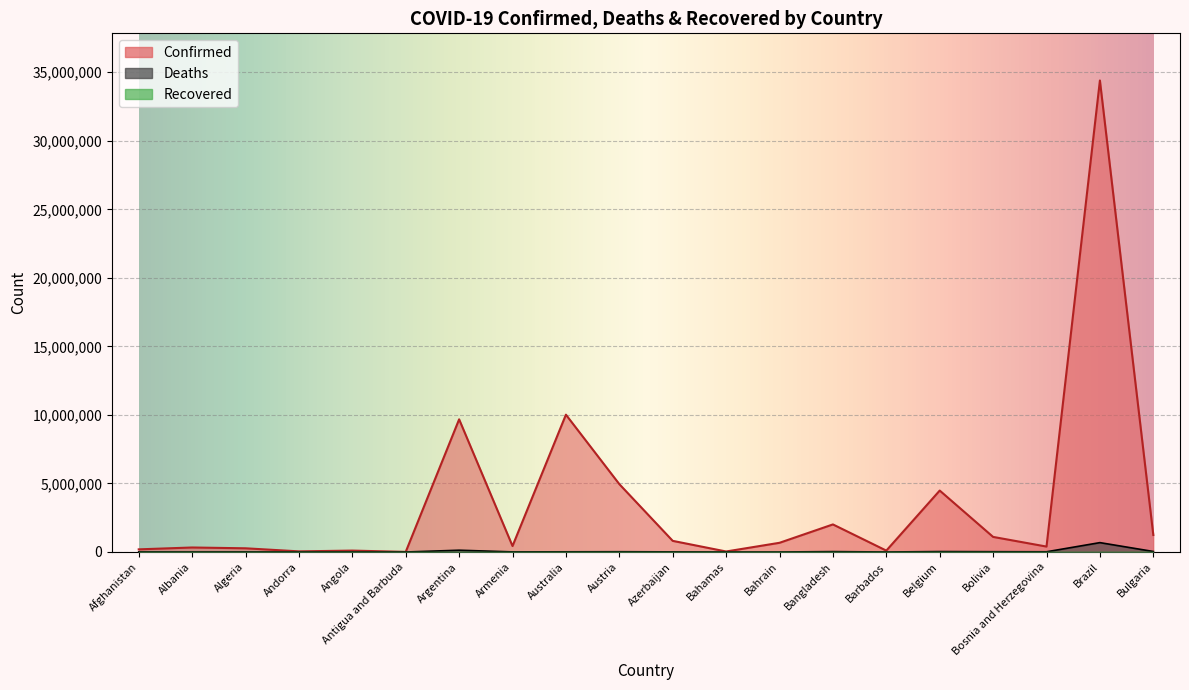

At which category does Confirmed reach its first local peak?

Albania